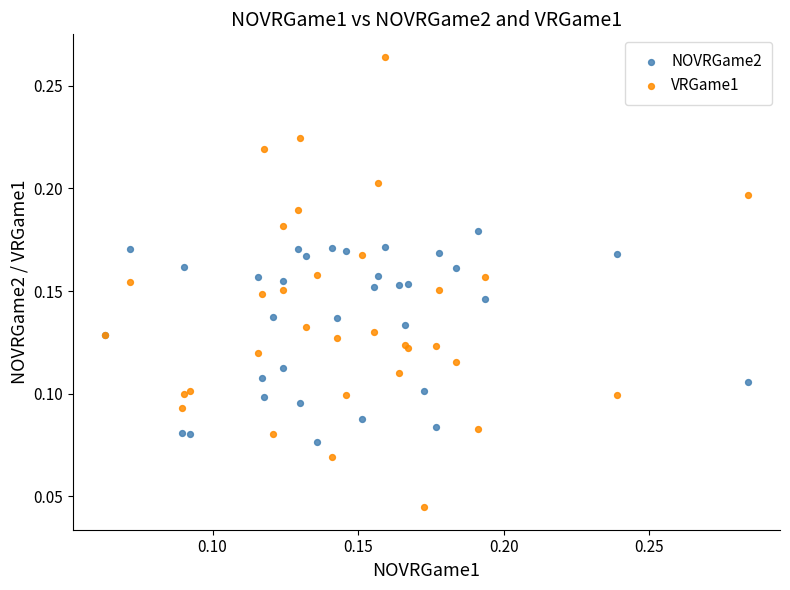

Which series has the widest spread of Y values?

VRGame1